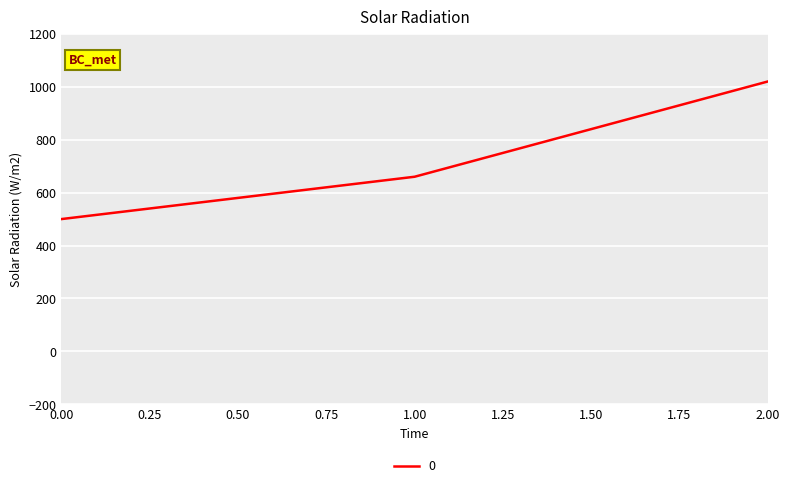

Is this an area chart (filled region under the line)?

No